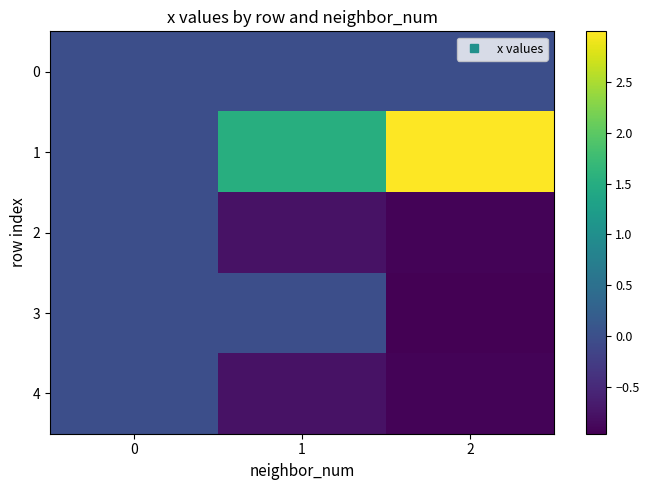

Which series changed the most between 1 and 2?

1